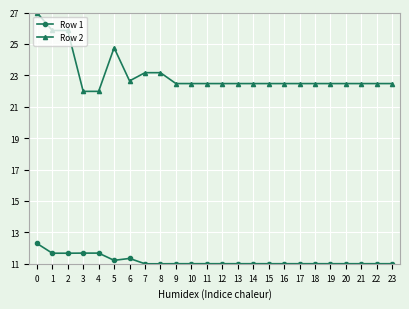

How many categories are shown in the chart?

24